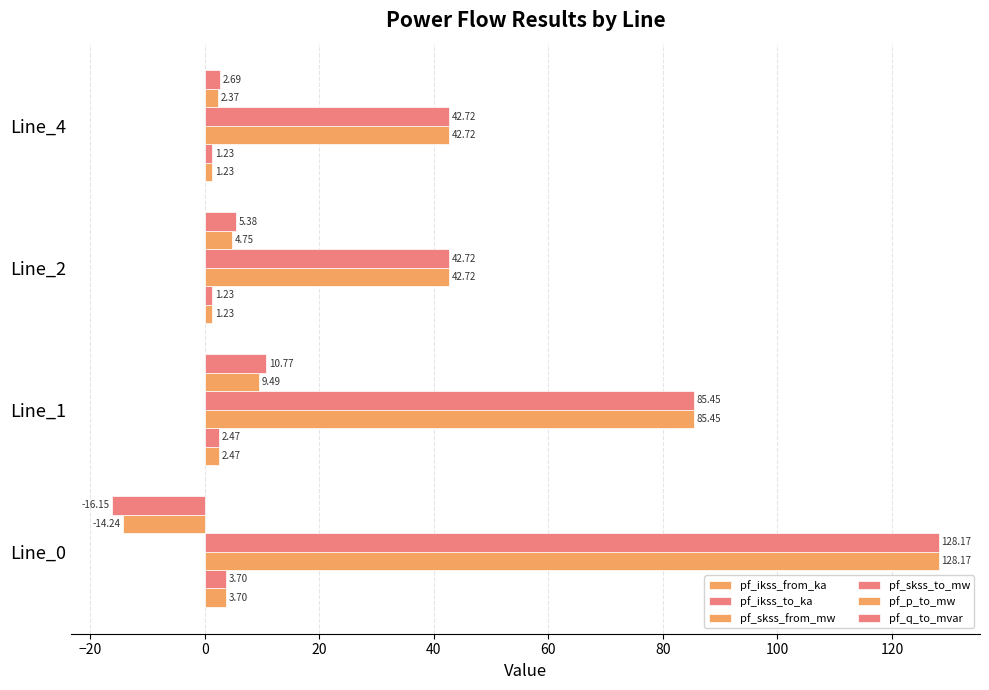

What is the average value of the pf_p_to_mw series?

0.6